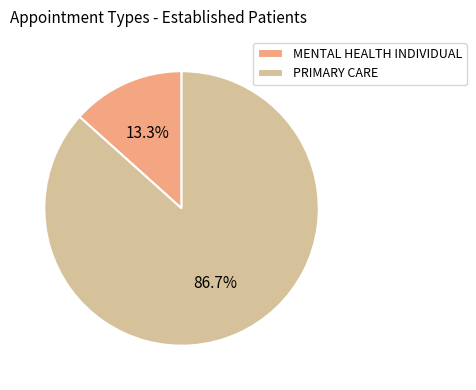

Is there any slice that represents more than half of the pie?

Yes